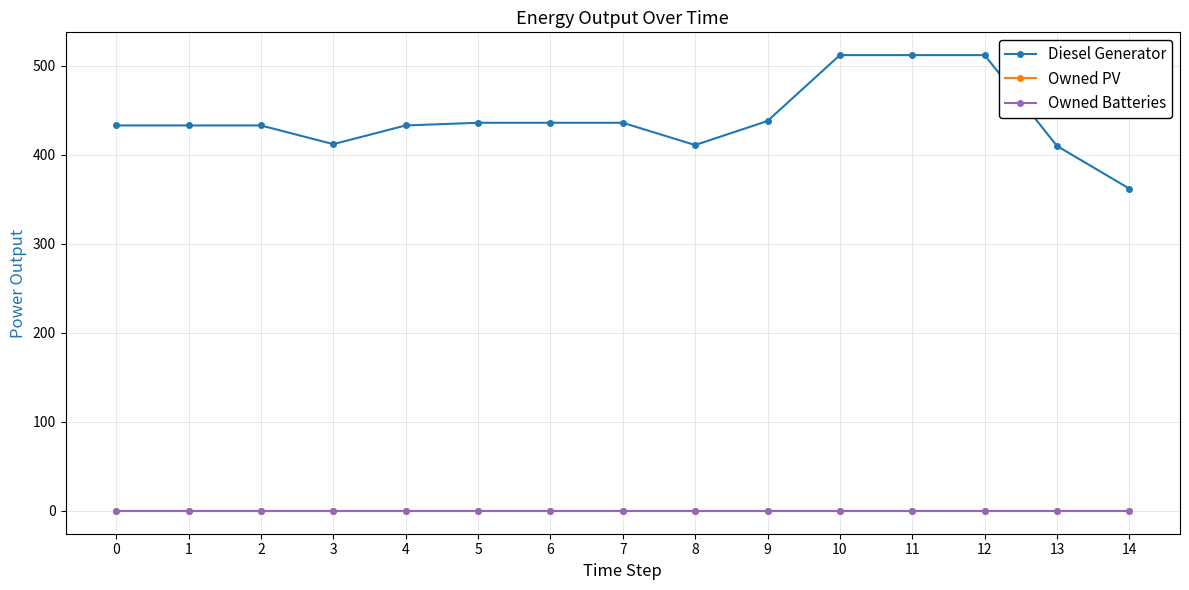

Is this an area chart (filled region under the line)?

No